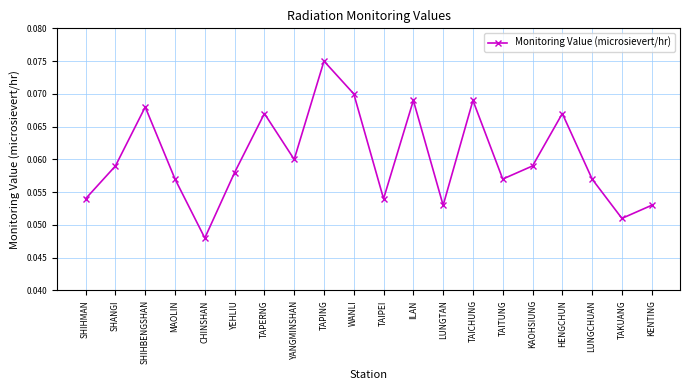

How many values are between 0 and 1?

20